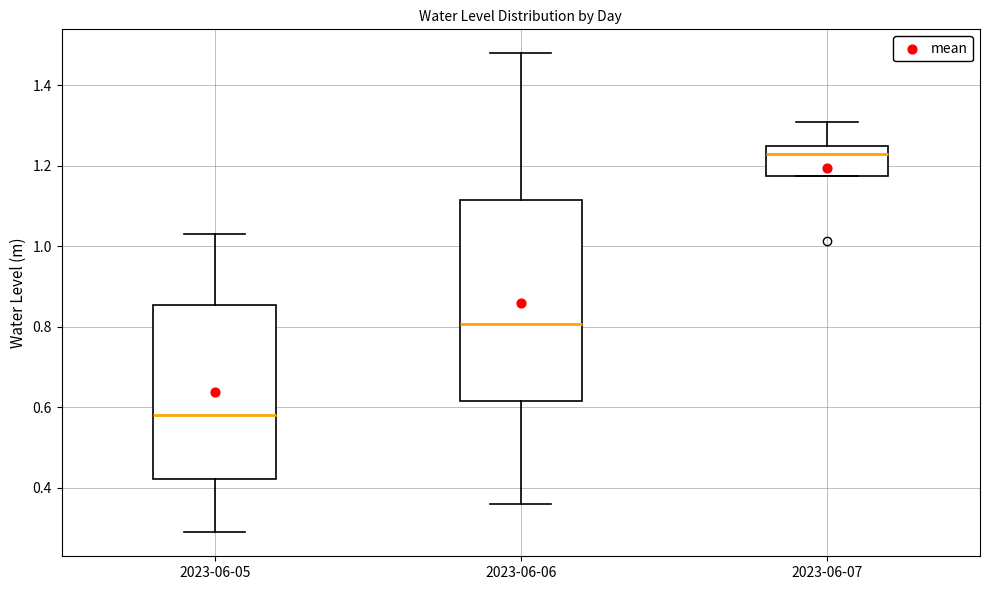

Reading left to right, read every box against the y-axis: the position of its median line, the range the box covers, and the ends of its whiskers. The values are not printed on the chart, so give them approximately, as read against the axis.

2023-06-05: median 0.58, box 0.42 to 0.86, whiskers 0.28 to 1.02
2023-06-06: median 0.80, box 0.62 to 1.12, whiskers 0.36 to 1.48
2023-06-07: median 1.22, box 1.18 to 1.24, whiskers 1.18 to 1.30